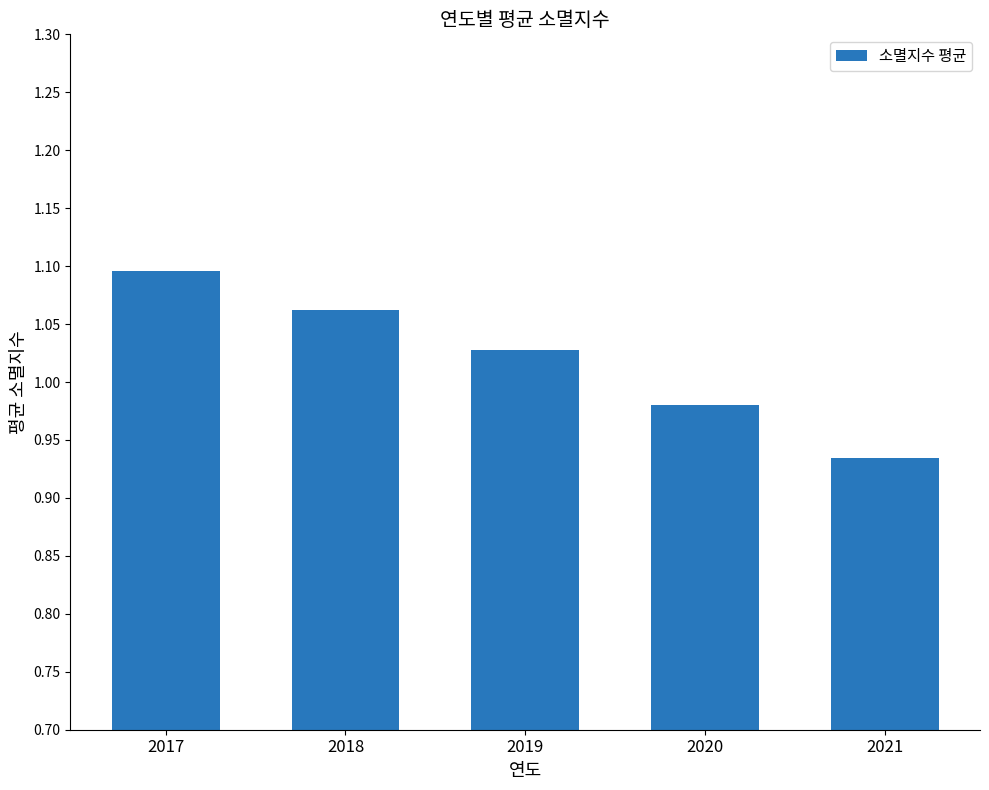

Which category has the lowest value across all series?

2021